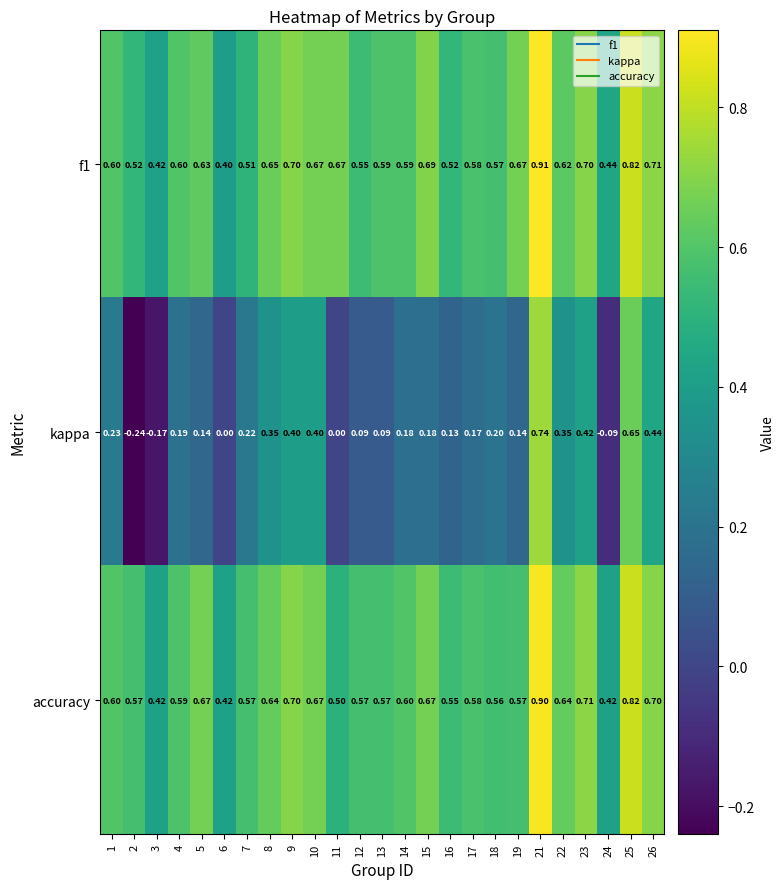

Is the value of accuracy at 21 greater than the value of f1 at 19?

Yes